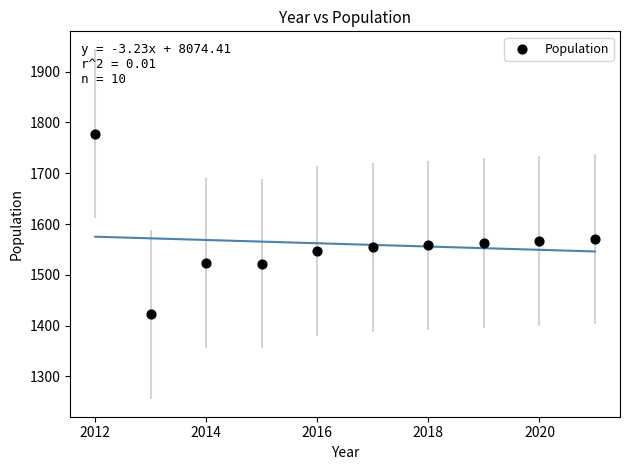

What is the average X value?

2016